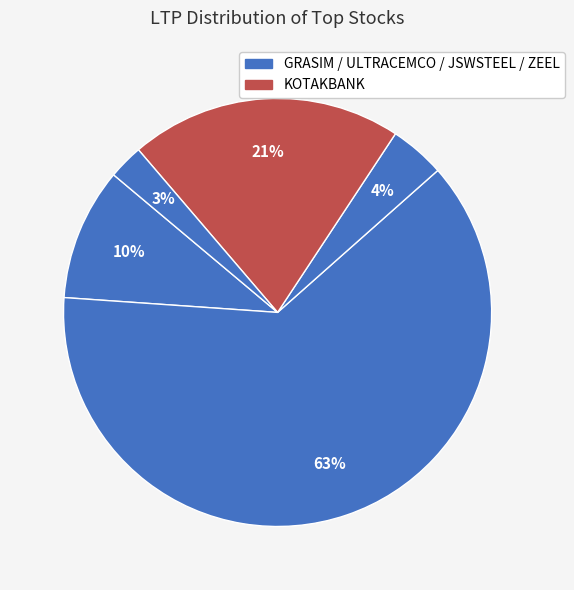

Count the number of slices in the pie.

5